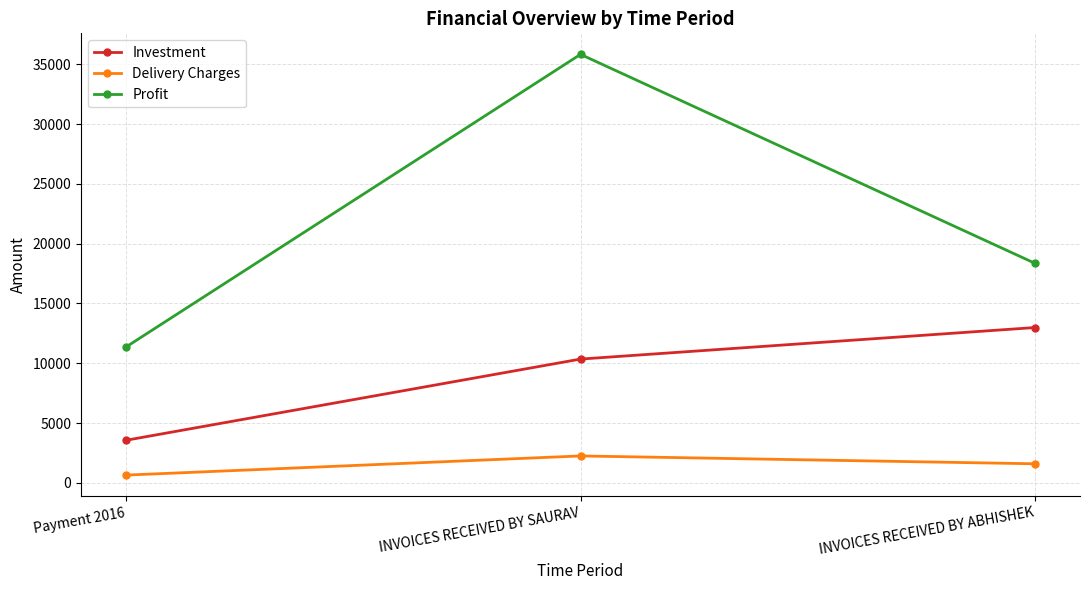

How many series are shown in this chart?

3